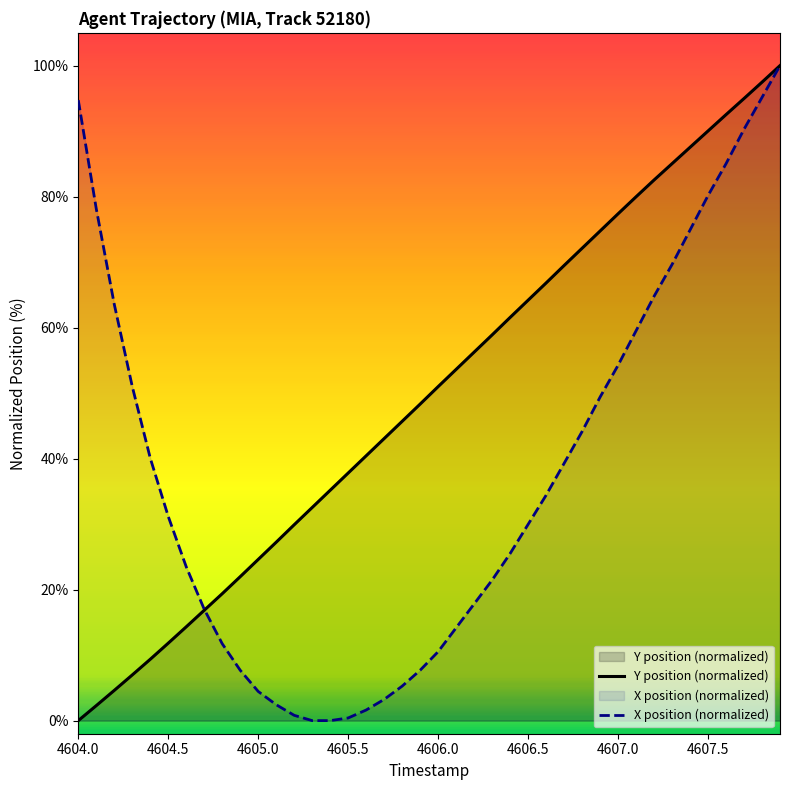

Rank the series by their average value, from highest to lowest.

Y position (normalized), X position (normalized)